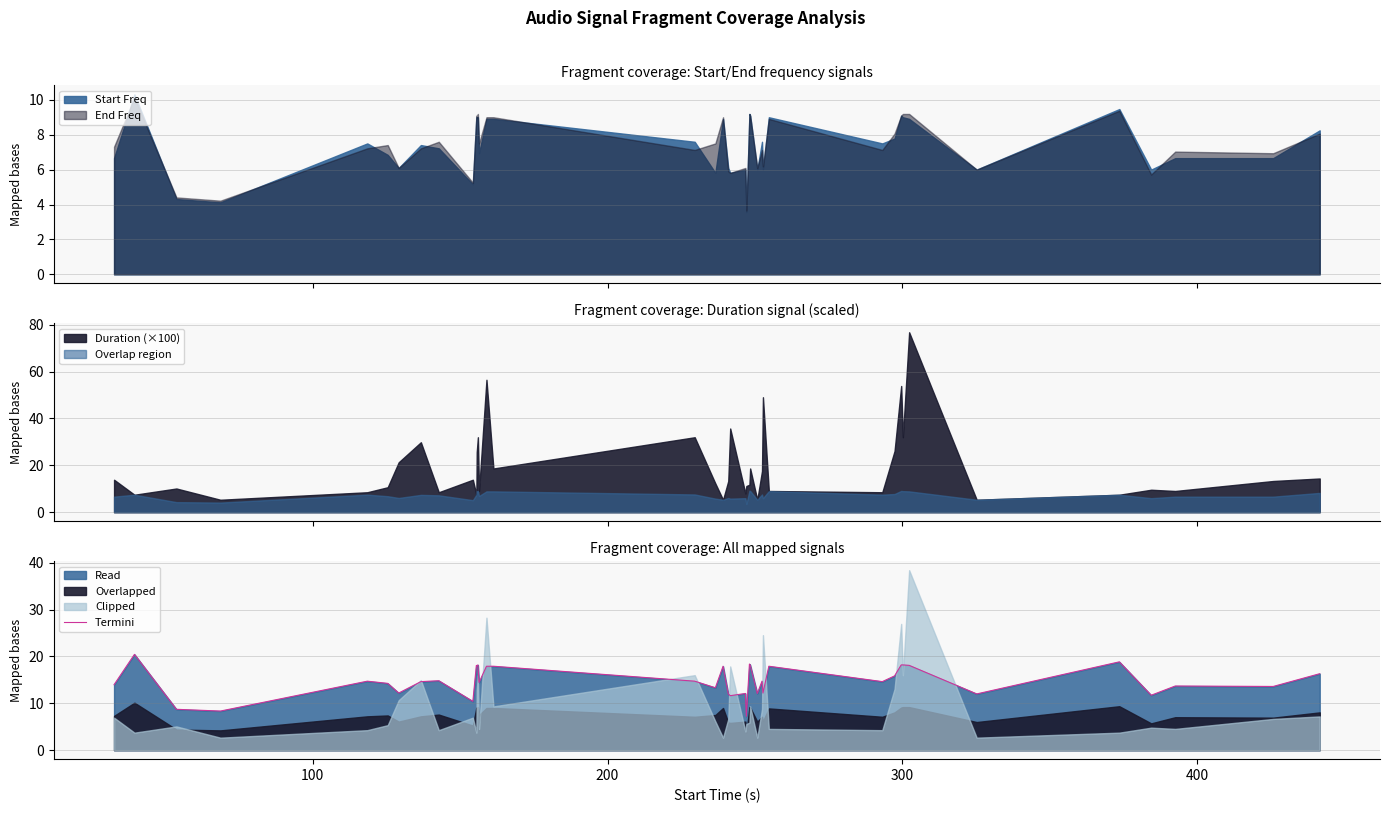

Reading right to left, what are all the values shown in this chart?

16.3	13.6	13.7	11.7	18.8	12.0	18.1	18.2	18.2	15.8	14.6	17.9	12.2	14.7	12.1	18.2	18.4	7.2	12.1	11.6	12.0	17.9	13.3	14.7	17.9	17.9	14.4	18.2	18.0	18.1	10.4	14.8	14.6	12.2	14.2	14.7	8.3	8.7	20.4	14.0